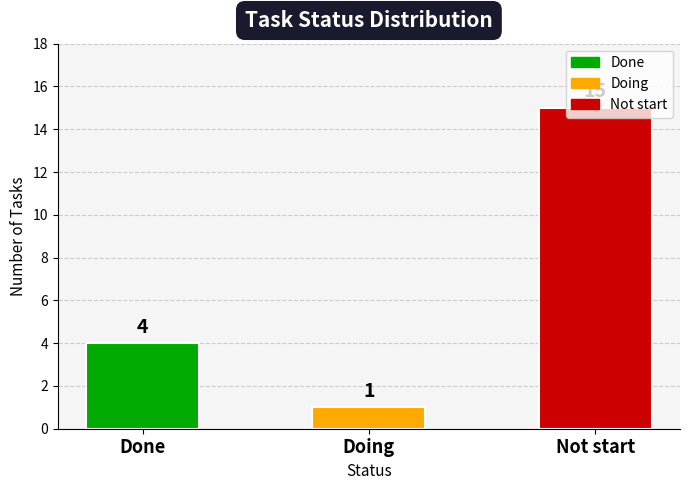

What is the label of the 3rd bar from the right?

Done